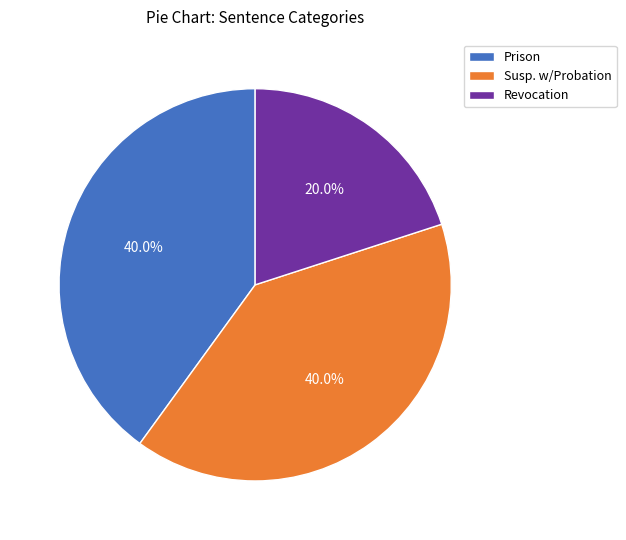

What portion of the pie excludes Revocation?

80.0%